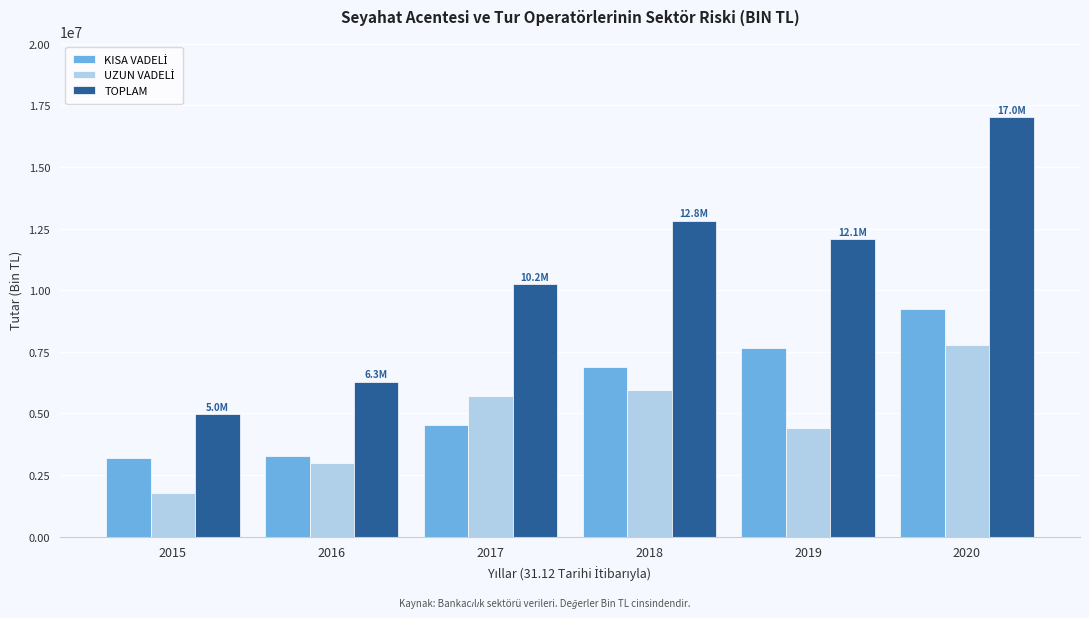

Between 2015 and 2019, which series saw the biggest shift?

TOPLAM